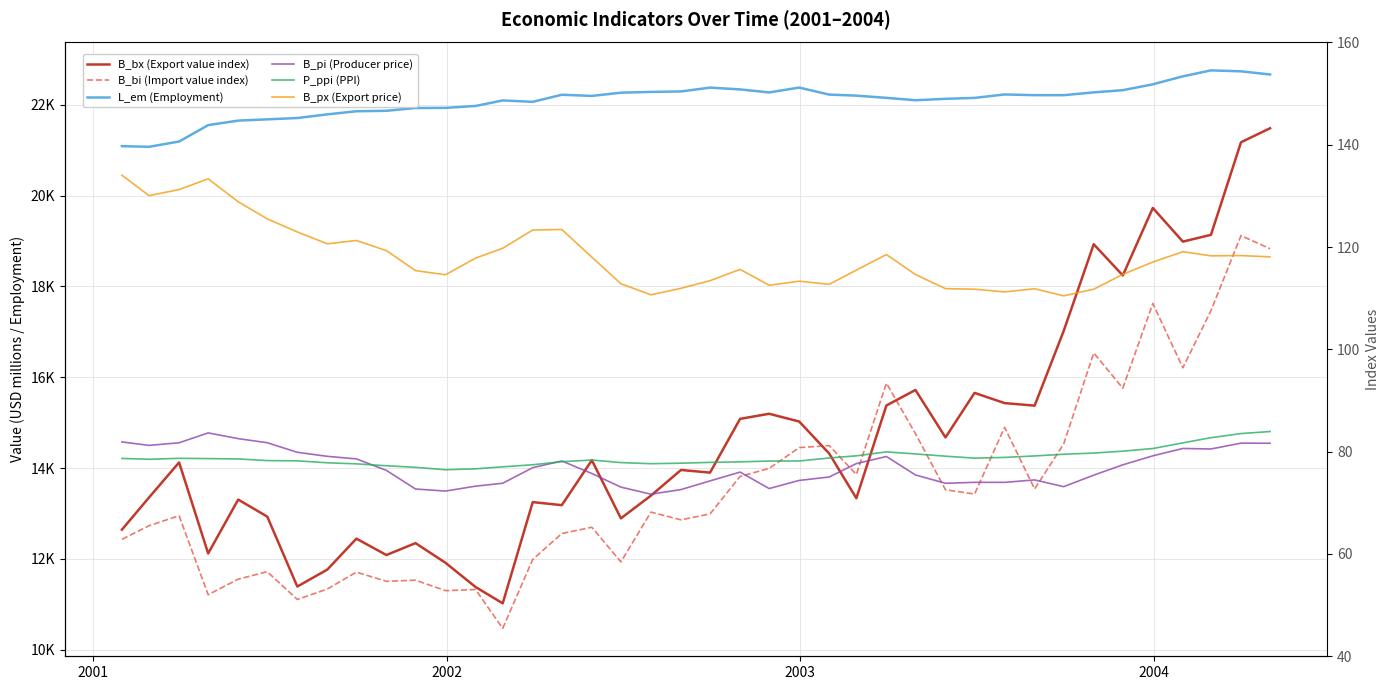

What is the sum of all P_ppi (PPI) values?

3154.1